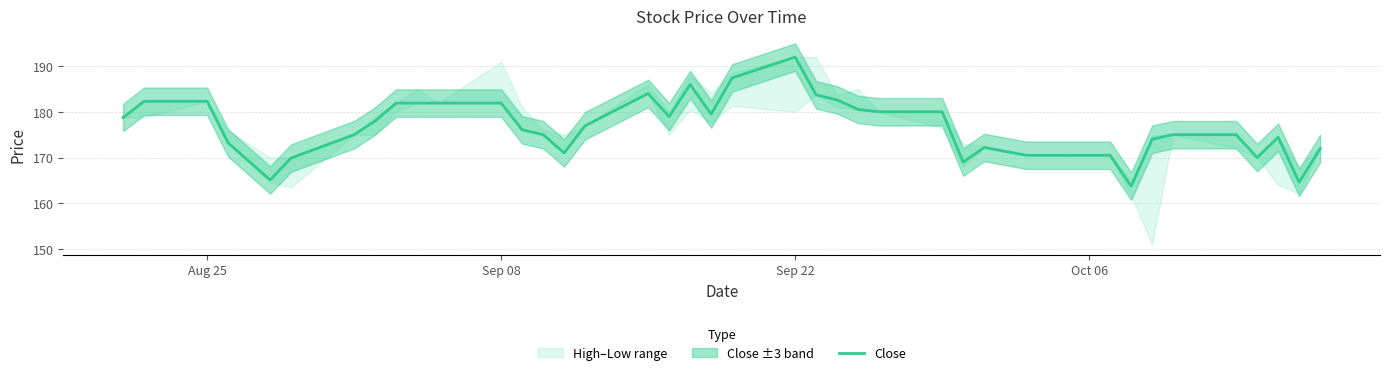

How many interior local valleys (lower than both neighbors) does the data have?

8